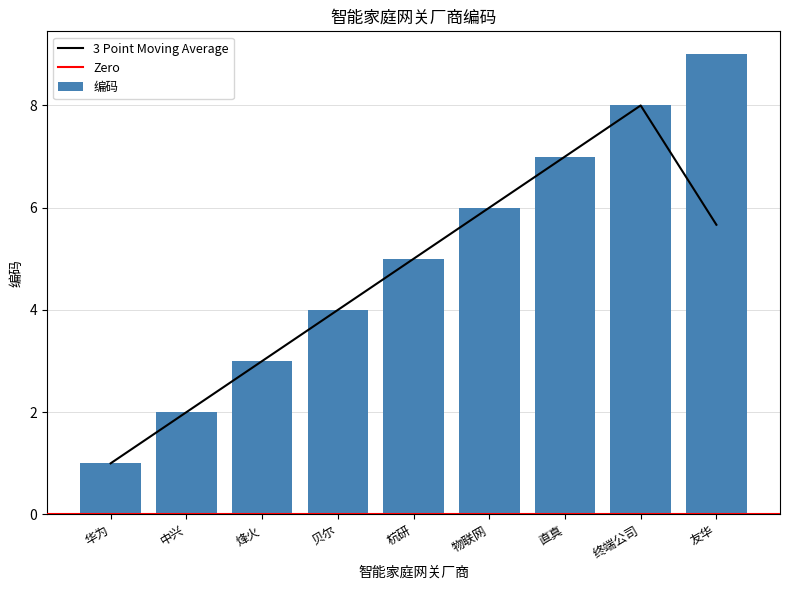

What is the label of the 4th bar from the right?

物联网